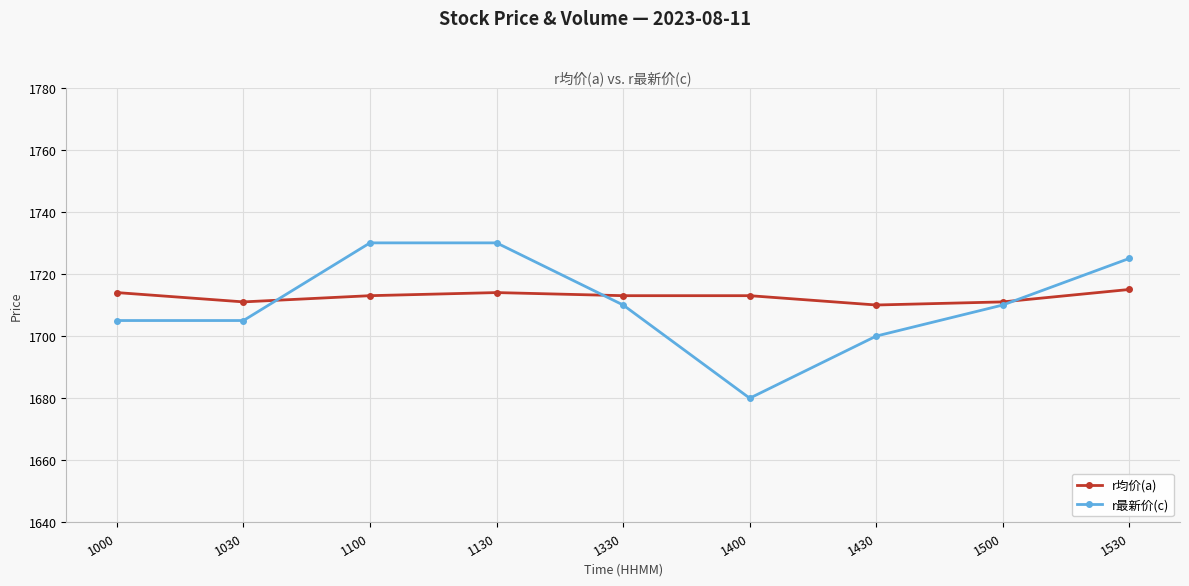

Which series has the largest total across all categories?

r均价(a)